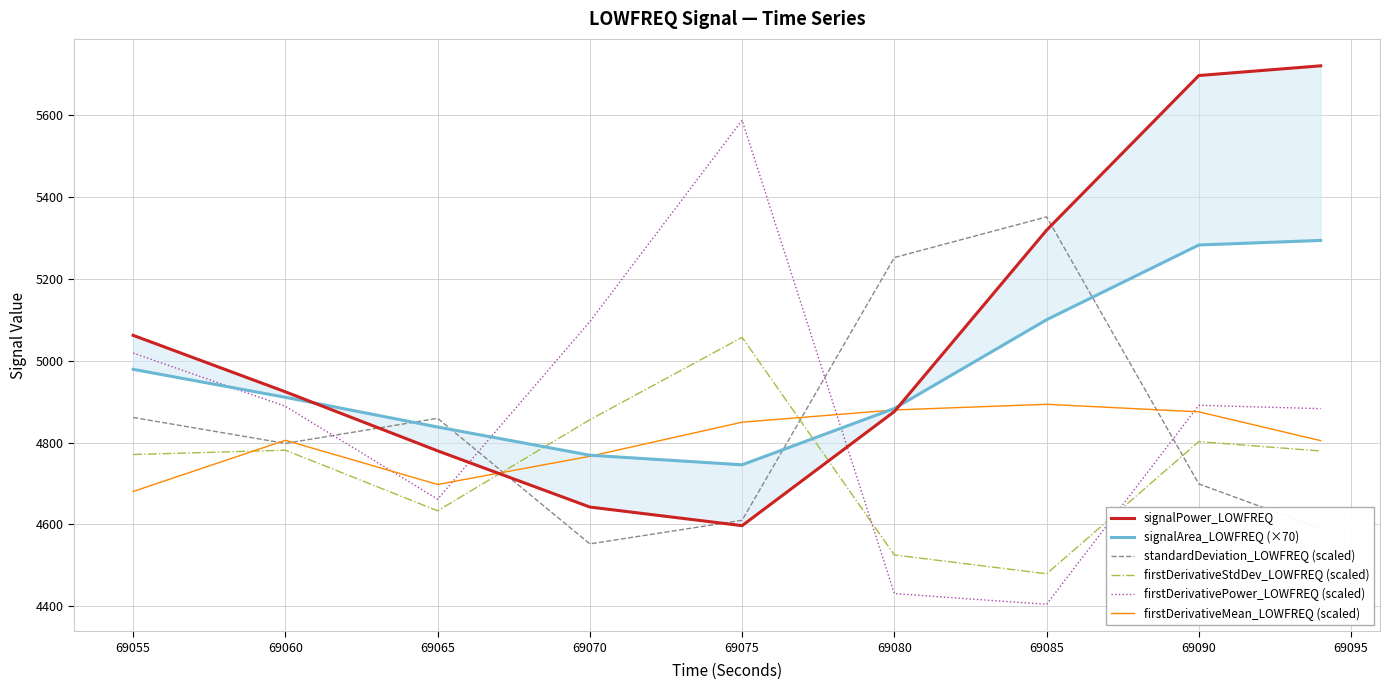

Which category has the lowest value in the standardDeviation_LOWFREQ (scaled) series?

69070